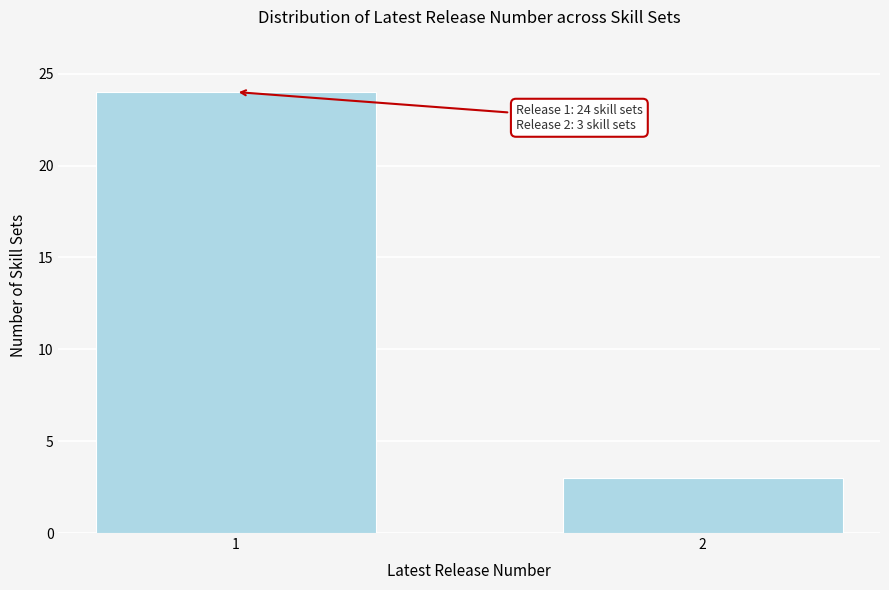

Reading left to right, list all the values displayed in this chart.

1=24	2=3